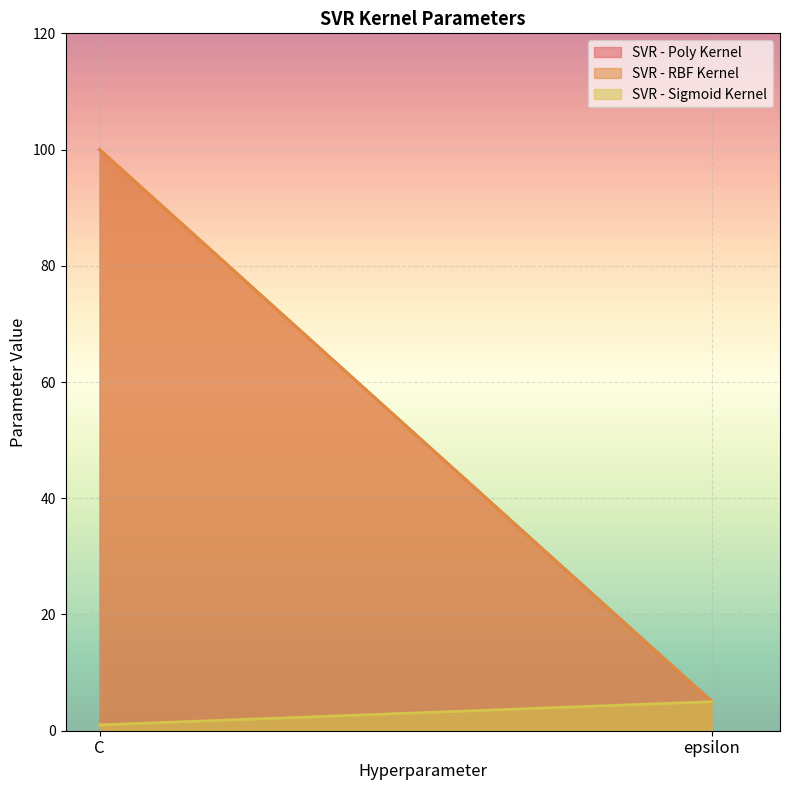

The SVR - Sigmoid Kernel series shows 1 at C. True or false?

True